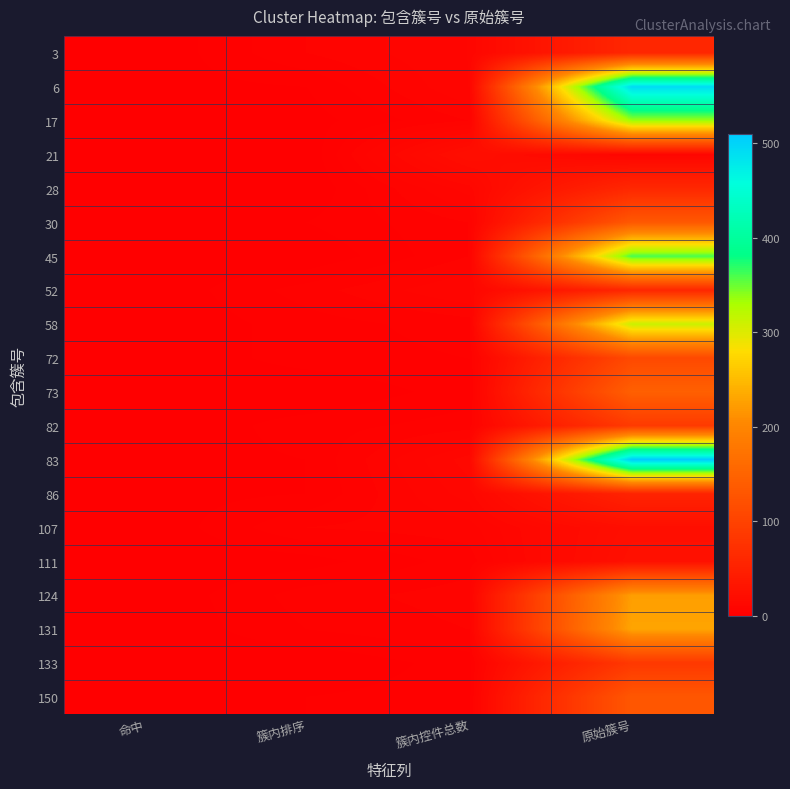

How many distinct data groups are displayed?

20